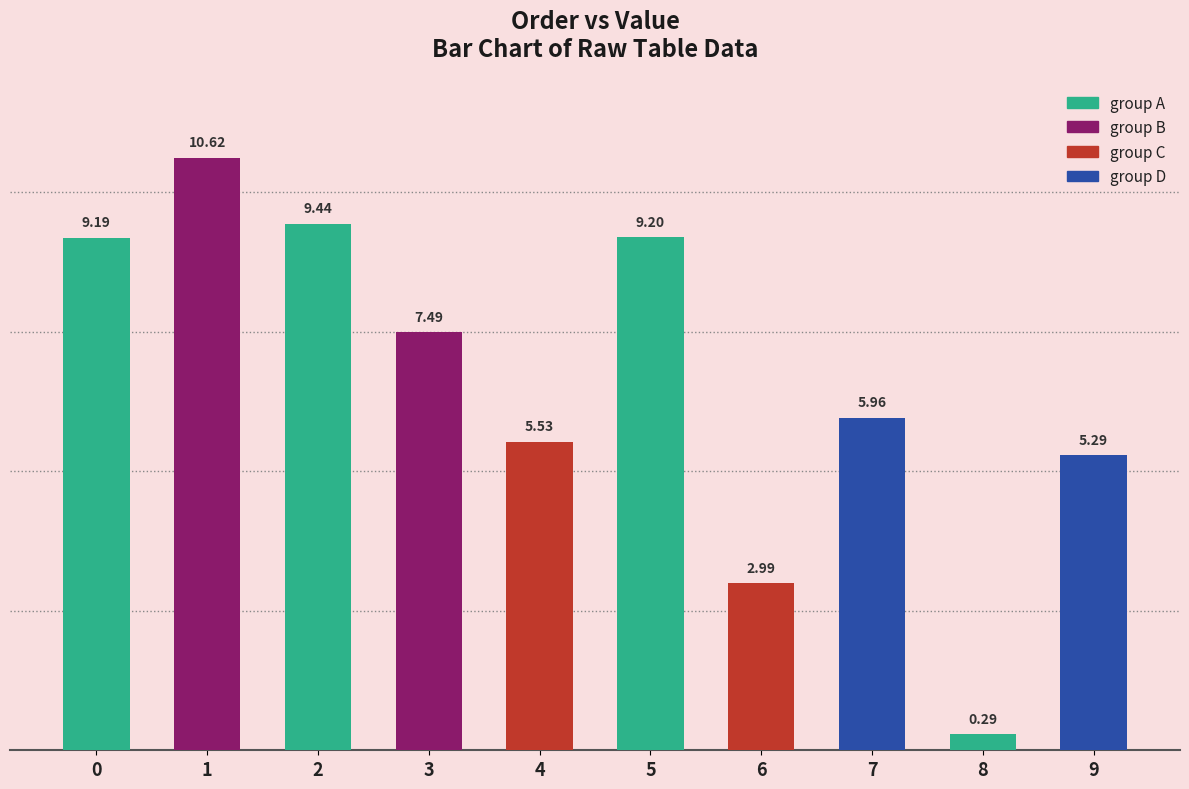

What is the value of the 6th bar from the left?

9.2